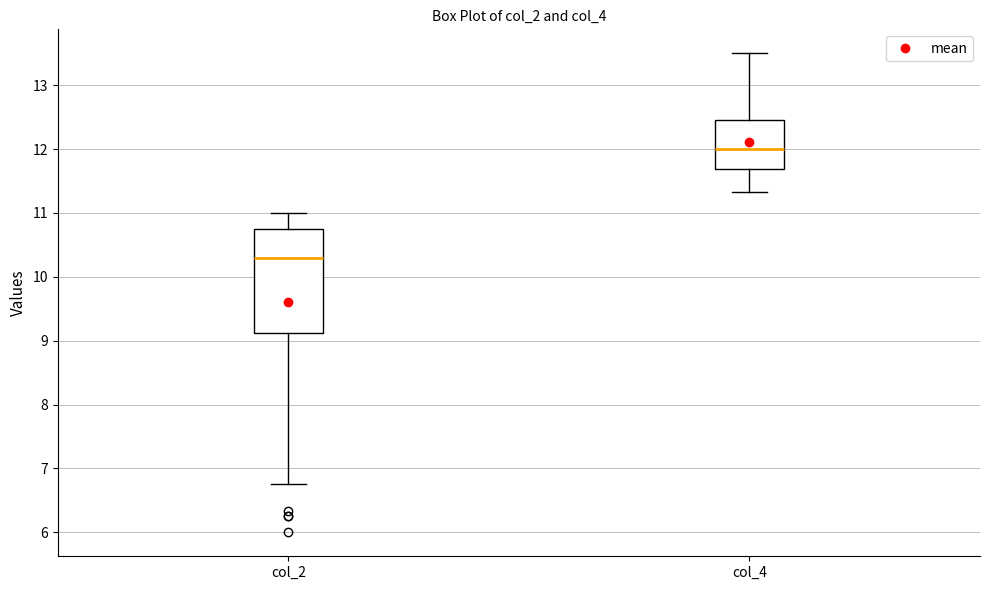

Which box has the highest median line?

col_4